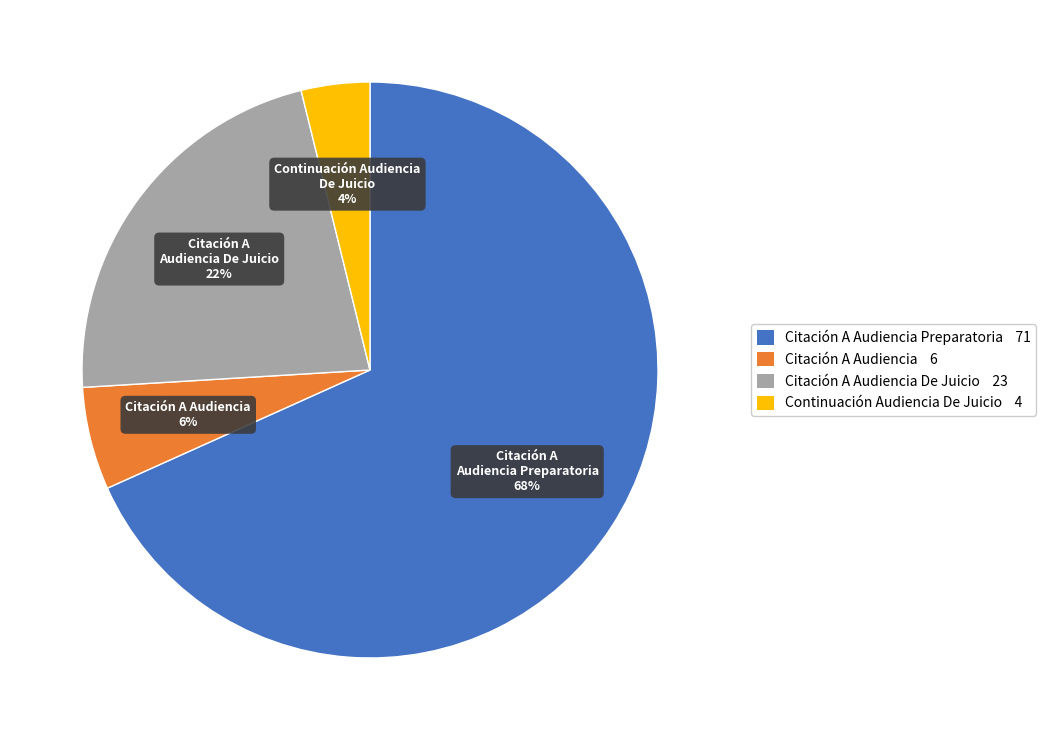

How many slices are in this pie chart?

4